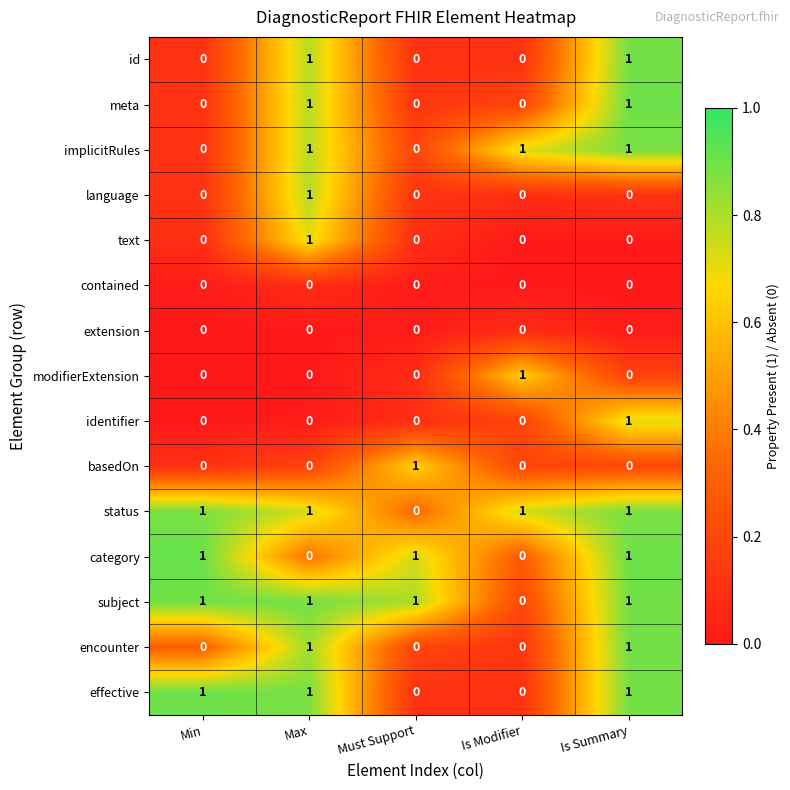

True or false: category has a value of 1 at Is Summary.

True